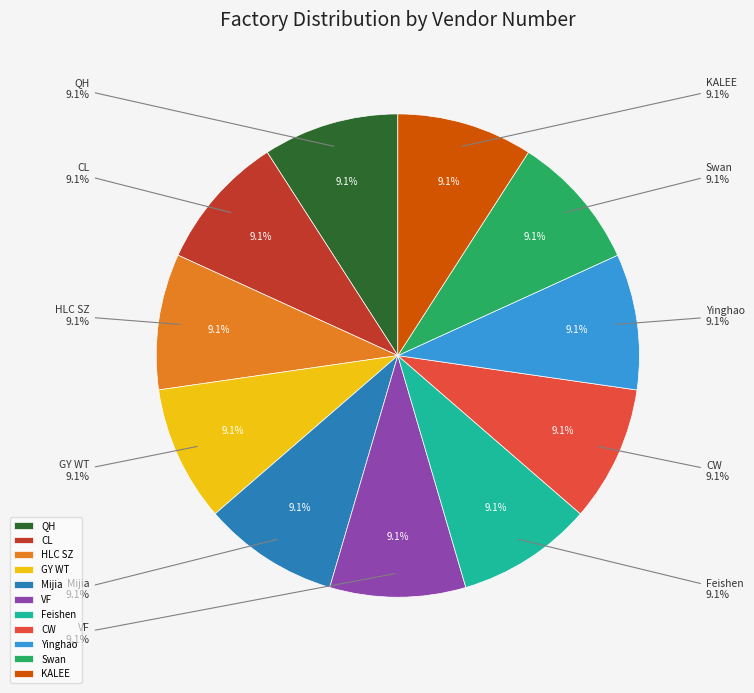

Which slice is the largest?

Yinghao